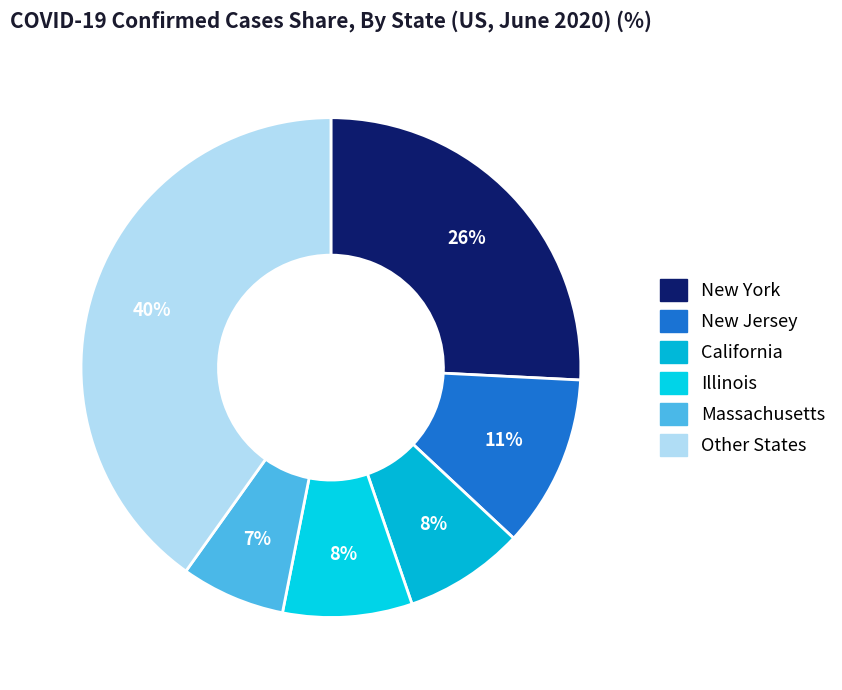

Does any single category account for the majority?

No